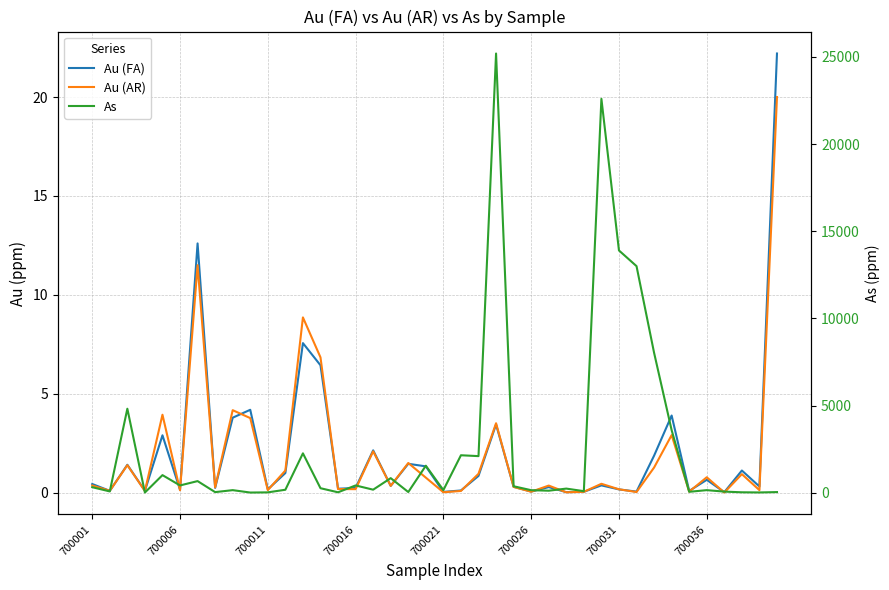

List the series in order of their peak value, highest first.

As, Au (FA), Au (AR)